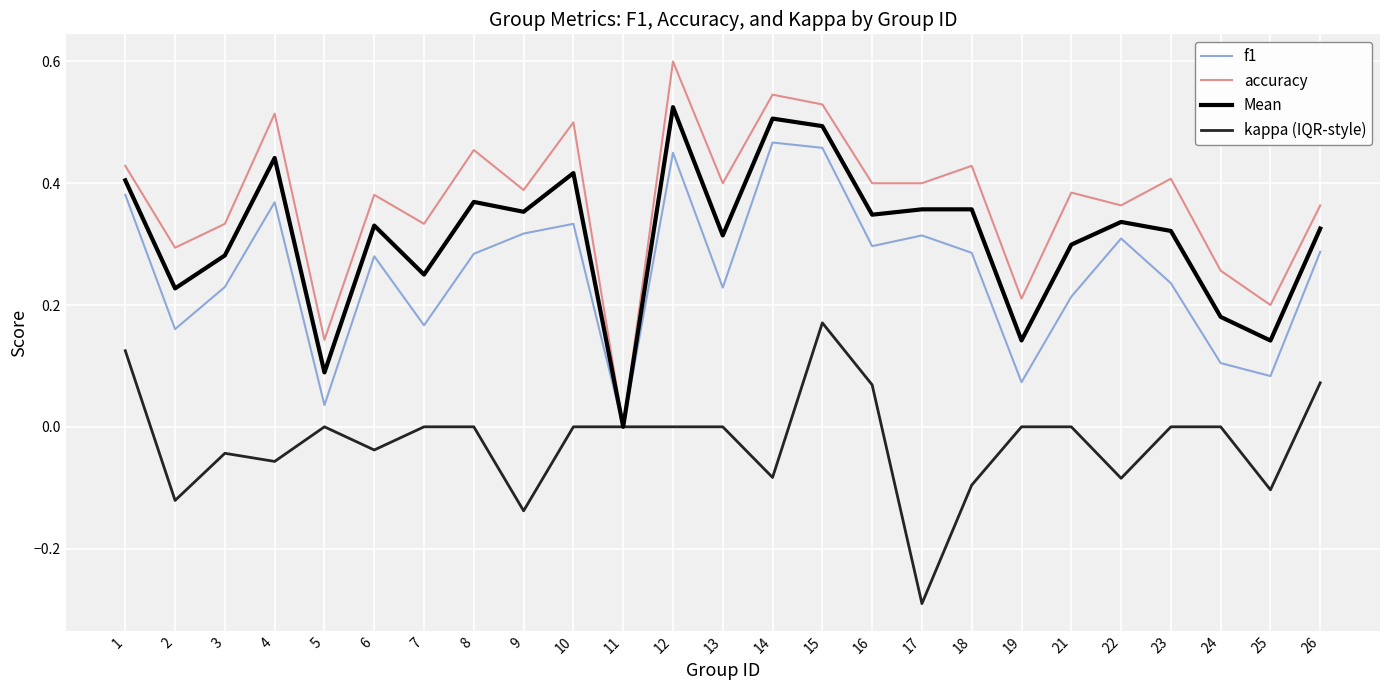

Which series changed the most between 17 and 18?

kappa (IQR-style)